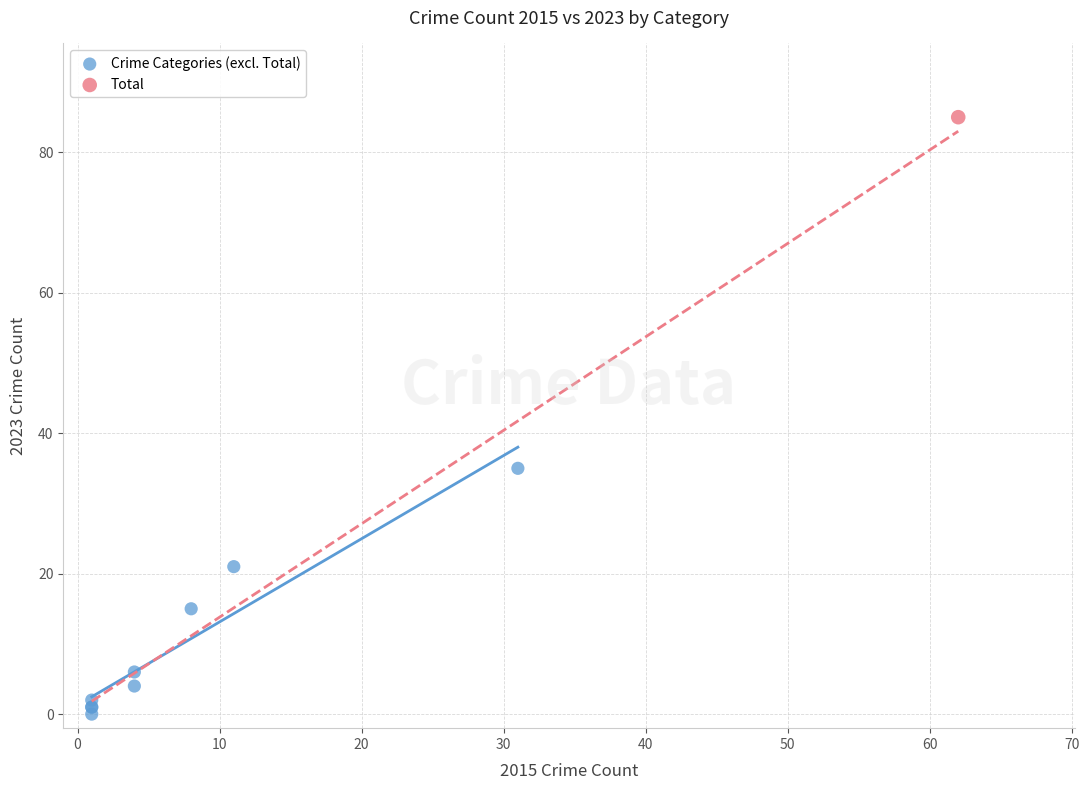

What are all the series names shown in the legend?

Crime Categories (excl. Total), Total